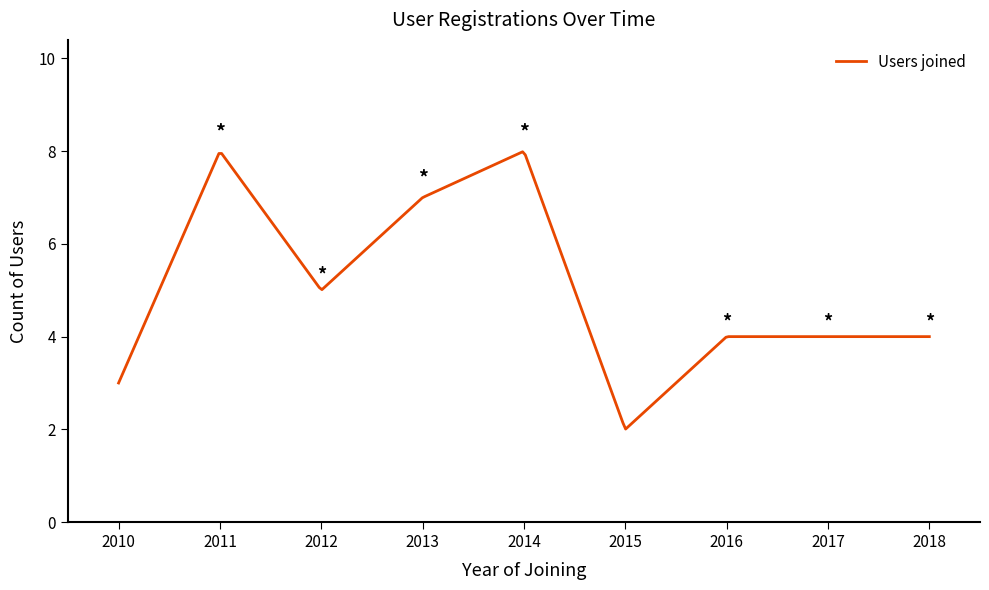

What is the smallest value displayed?

2.0